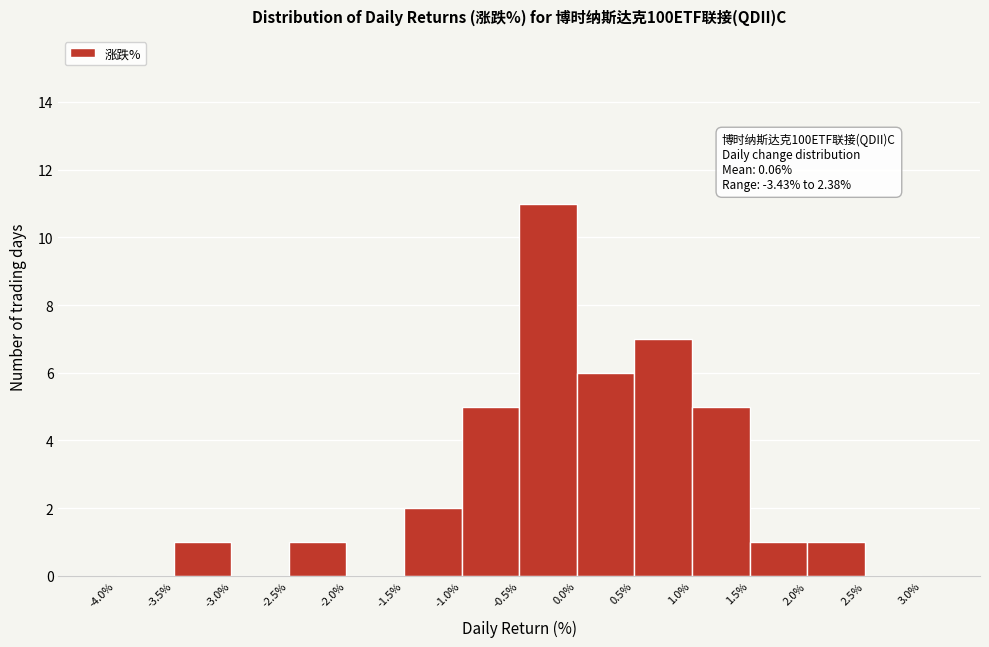

Over which range of the x-axis is the bar tallest?

-0.5% to 0.0%